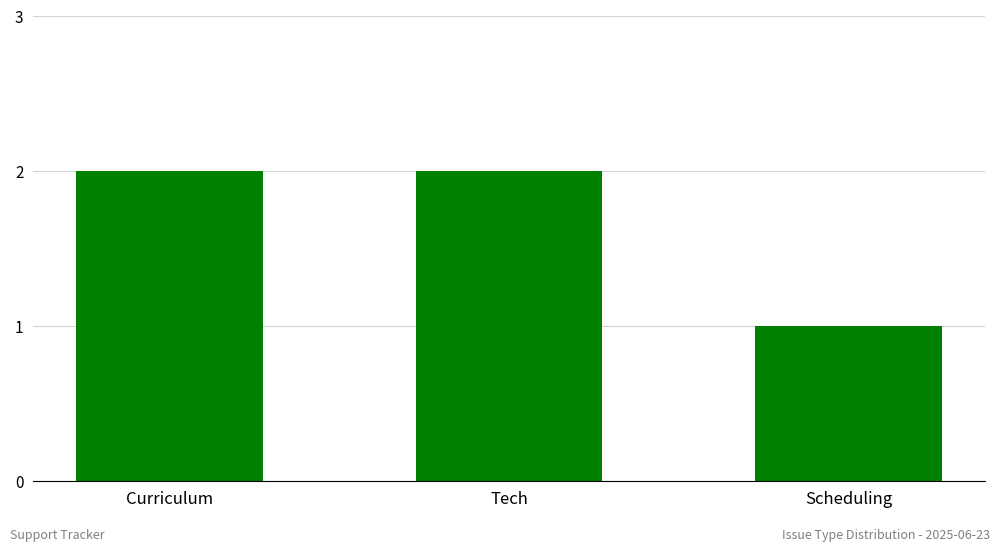

Reading right to left, transcribe all the data shown in this chart.

1	2	2